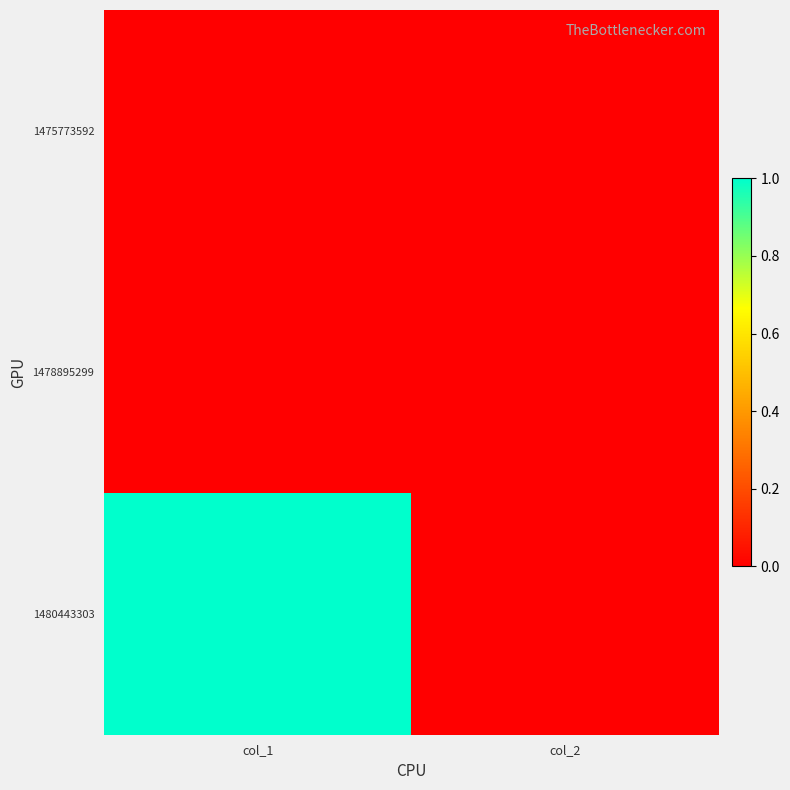

Reading left to right, extract all data points from this chart.

1475773592: col_1=0	col_2=0
1478895299: col_1=0	col_2=0
1480443303: col_1=1	col_2=0